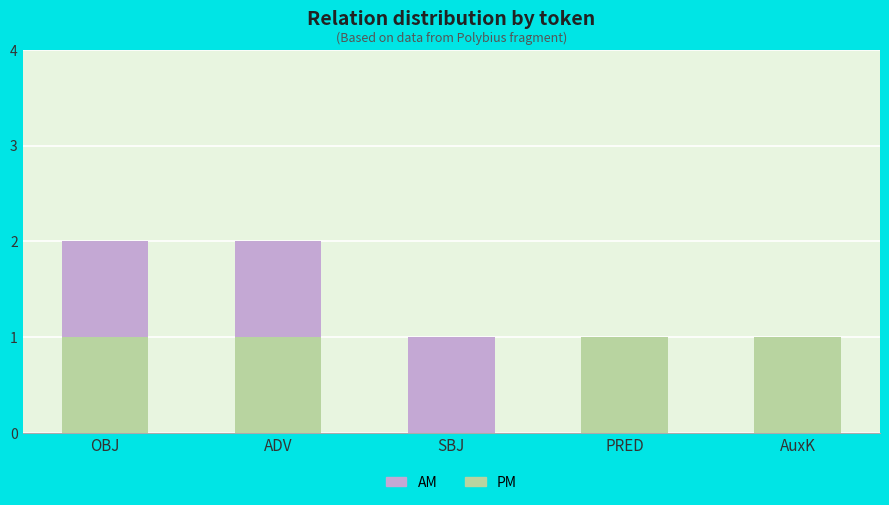

Is it true that PM equals 0 at SBJ?

True